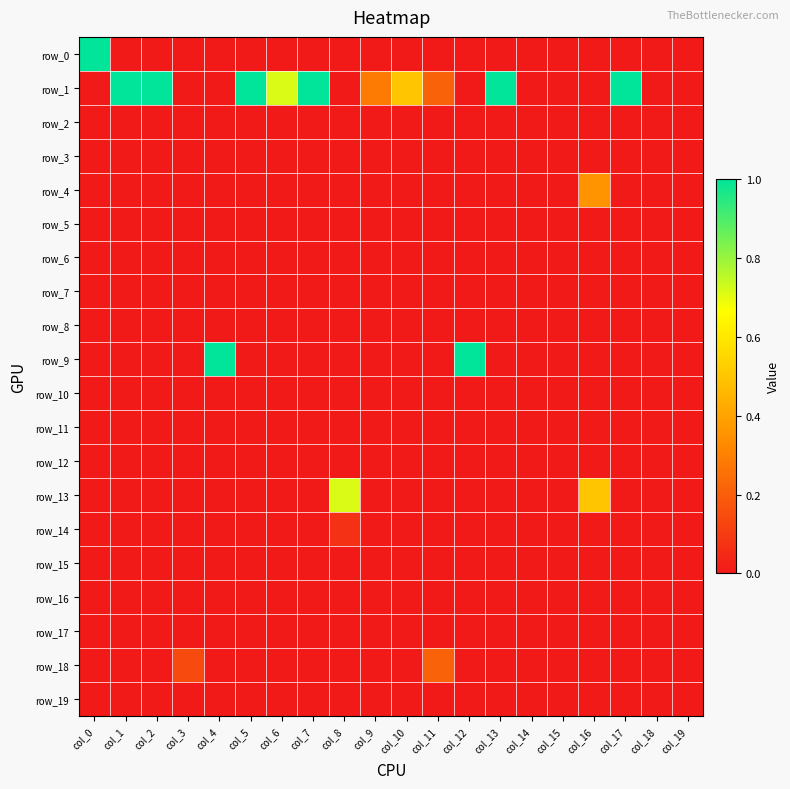

The row_11 series shows 0.0 at col_6. True or false?

True